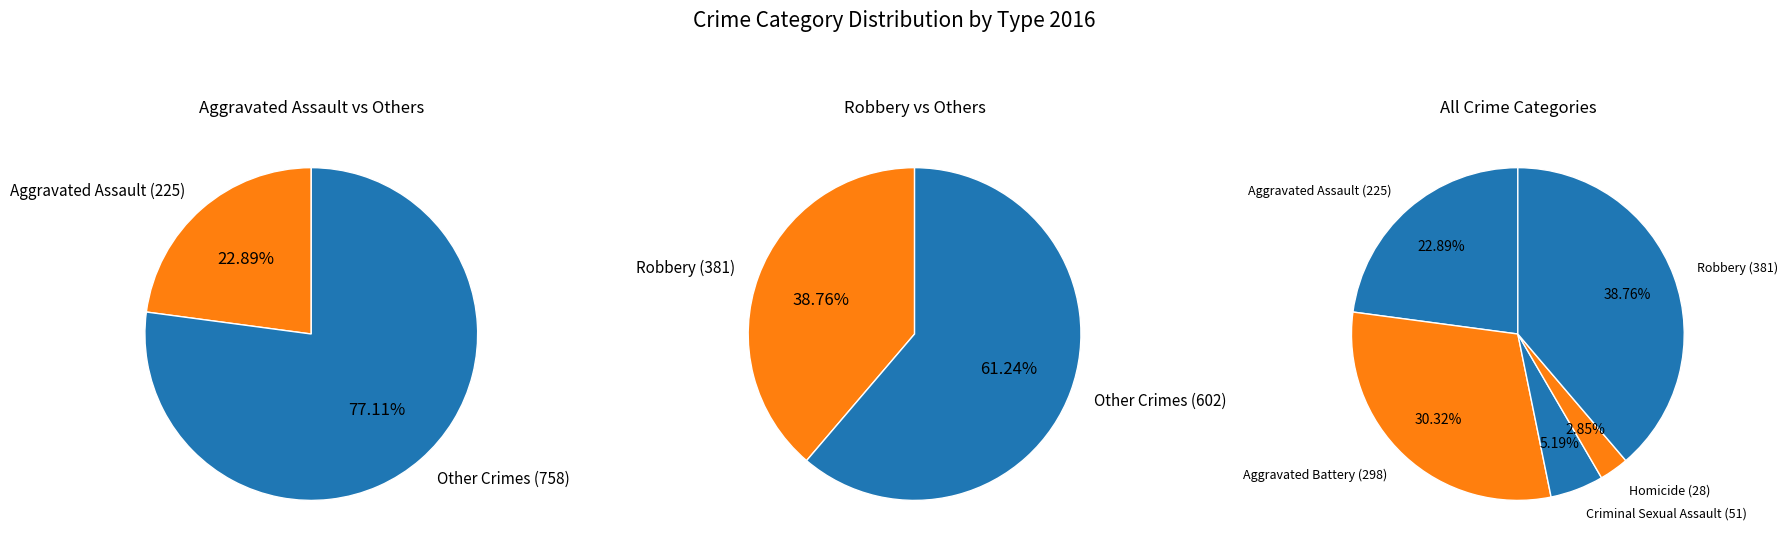

Count the number of slices in the pie.

5